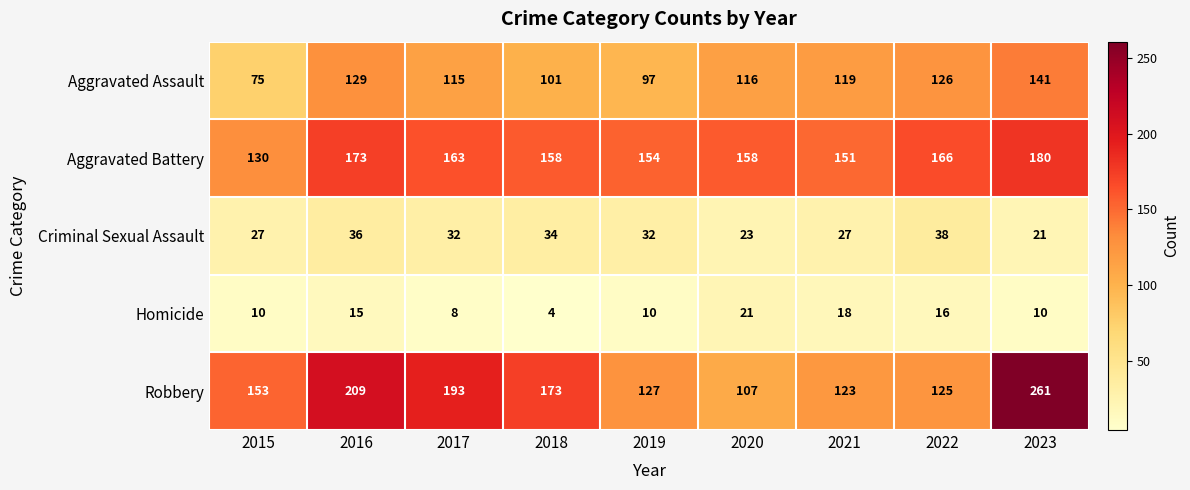

Count the number of categories in the chart.

9